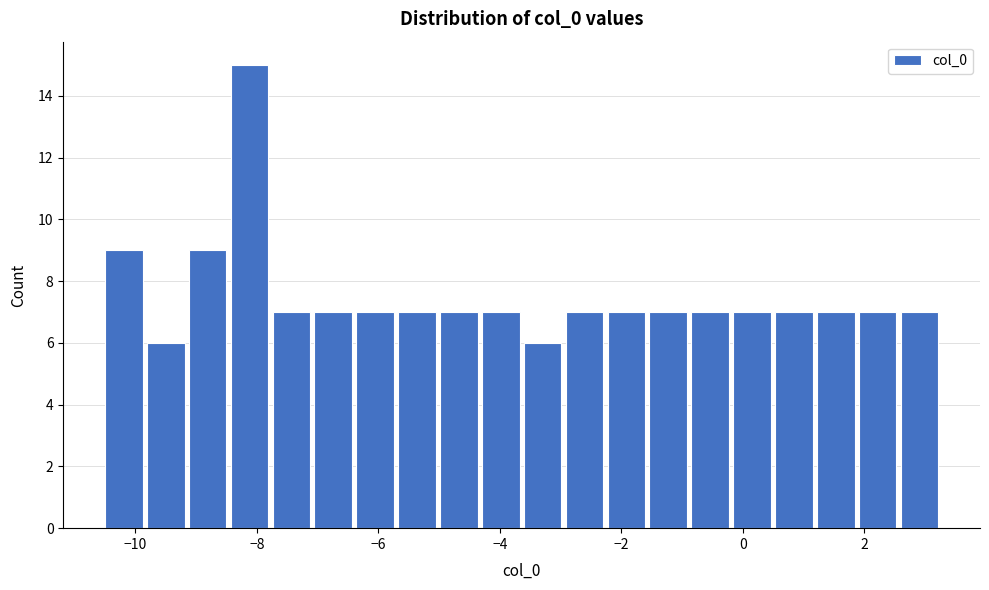

Read against the x-axis, roughly where is the centre of the tallest bar?

-8.2